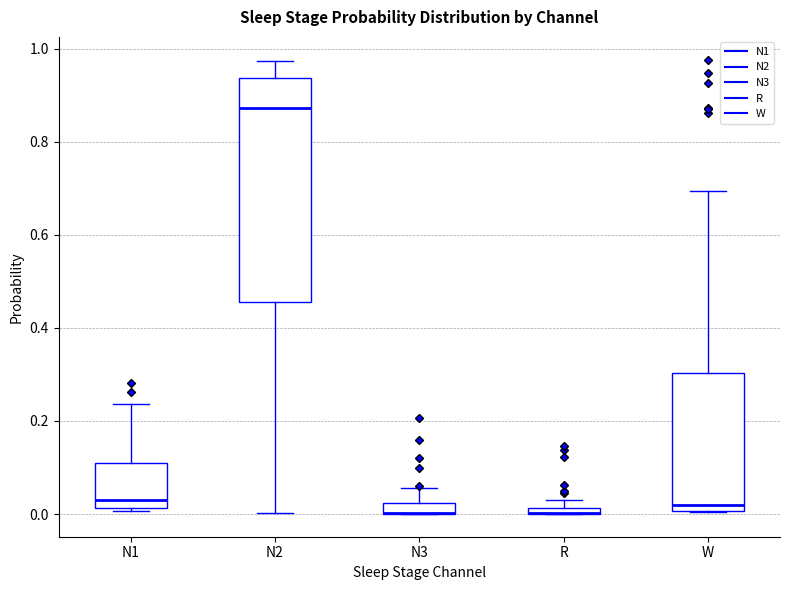

Where does the lower whisker of the box for N2 end on the y-axis? The values are not printed on the chart, so give them approximately, as read against the axis.

0.00